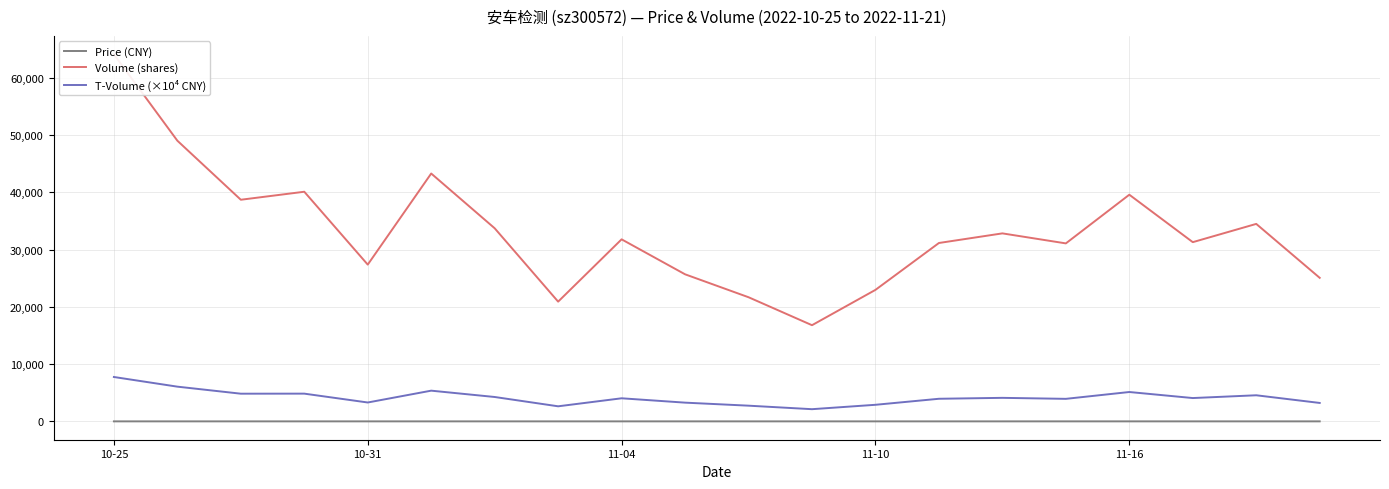

True or false: T-Volume (×10⁴ CNY) and Price (CNY) cross at least once.

False